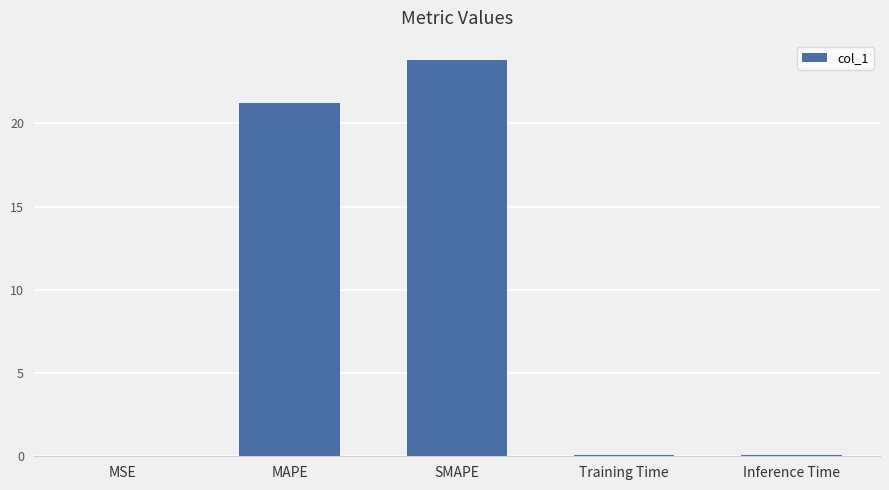

What is the sum of all values?

45.2